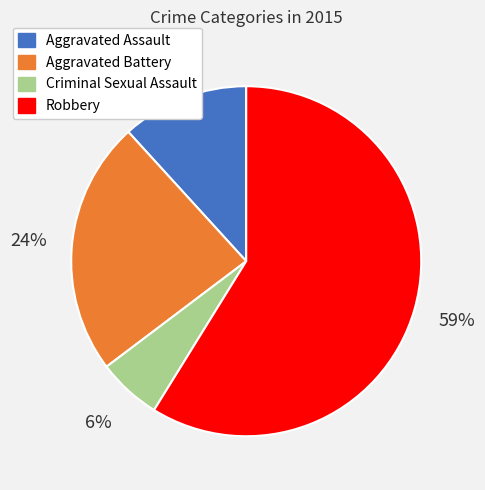

How many slices are in this pie chart?

4